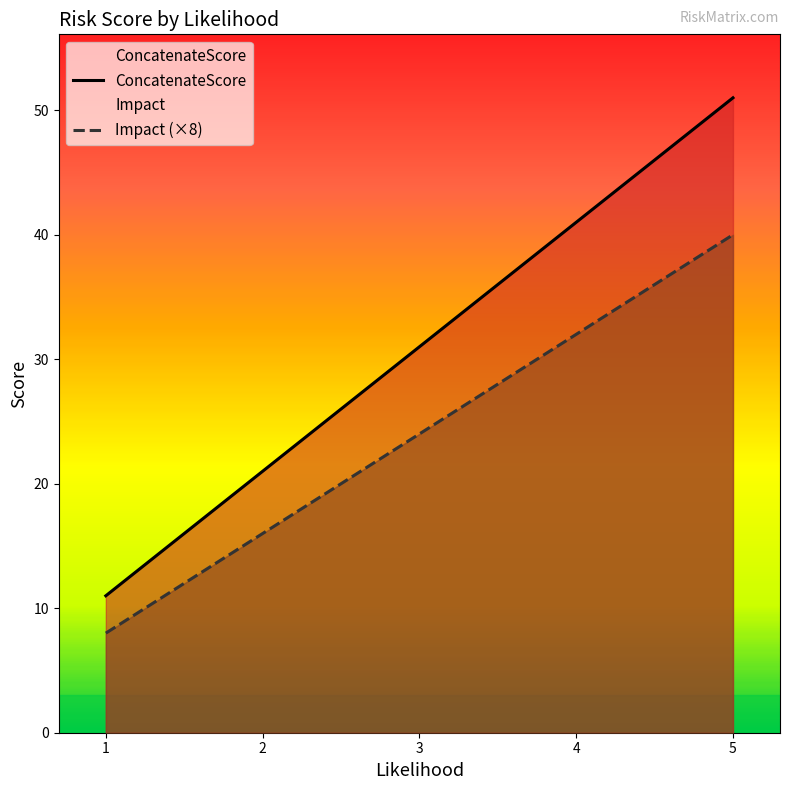

Count the ConcatenateScore values in the range 21 to 41.

3